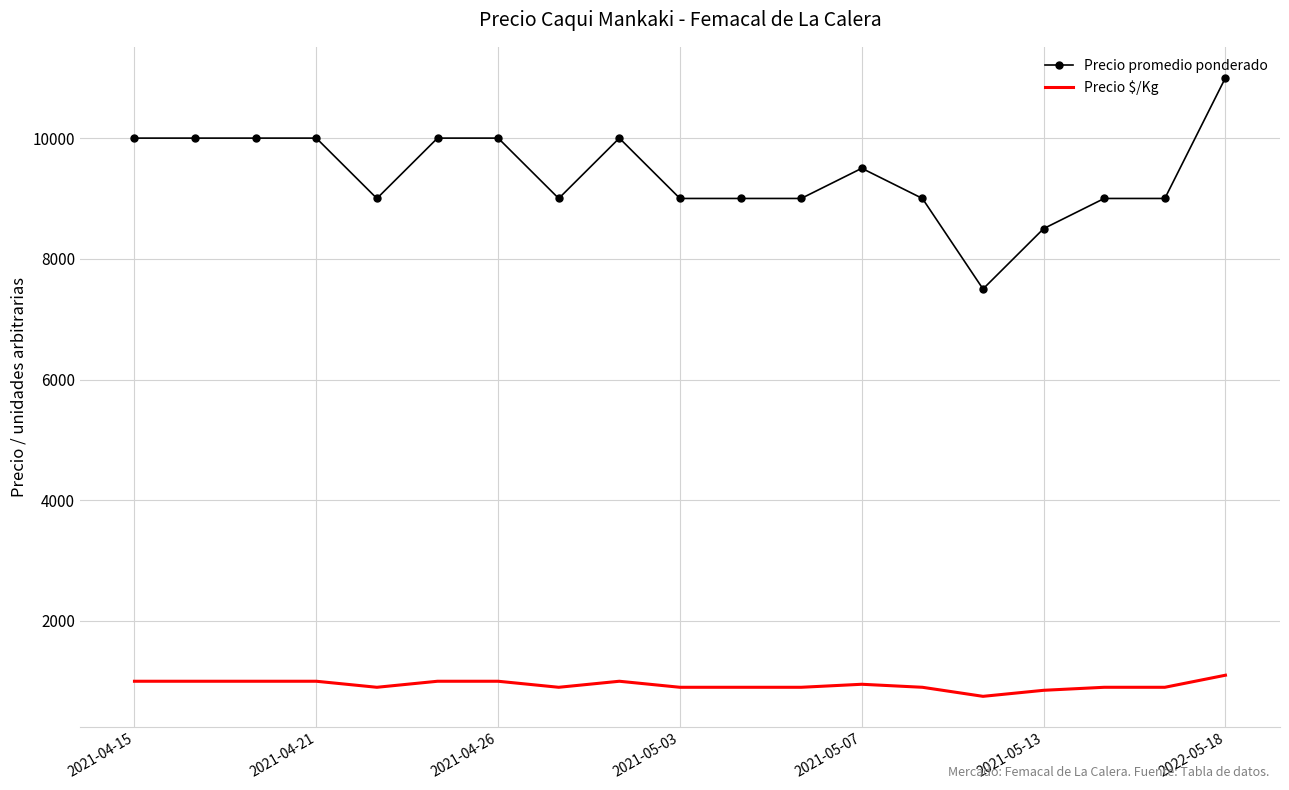

What is the maximum value shown in the chart?

11000